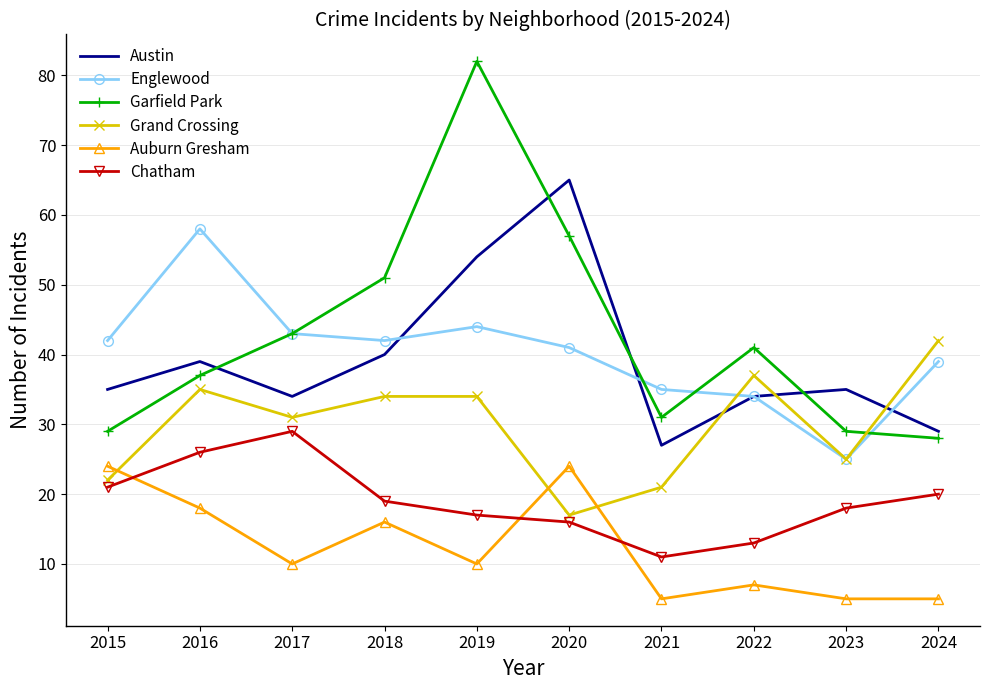

Reading left to right, transcribe all the data shown in this chart.

Austin: 2015=35	2016=39	2017=34	2018=40	2019=54	2020=65	2021=27	2022=34	2023=35	2024=29
Englewood: 2015=42	2016=58	2017=43	2018=42	2019=44	2020=41	2021=35	2022=34	2023=25	2024=39
Garfield Park: 2015=29	2016=37	2017=43	2018=51	2019=82	2020=57	2021=31	2022=41	2023=29	2024=28
Grand Crossing: 2015=22	2016=35	2017=31	2018=34	2019=34	2020=17	2021=21	2022=37	2023=25	2024=42
Auburn Gresham: 2015=24	2016=18	2017=10	2018=16	2019=10	2020=24	2021=5	2022=7	2023=5	2024=5
Chatham: 2015=21	2016=26	2017=29	2018=19	2019=17	2020=16	2021=11	2022=13	2023=18	2024=20